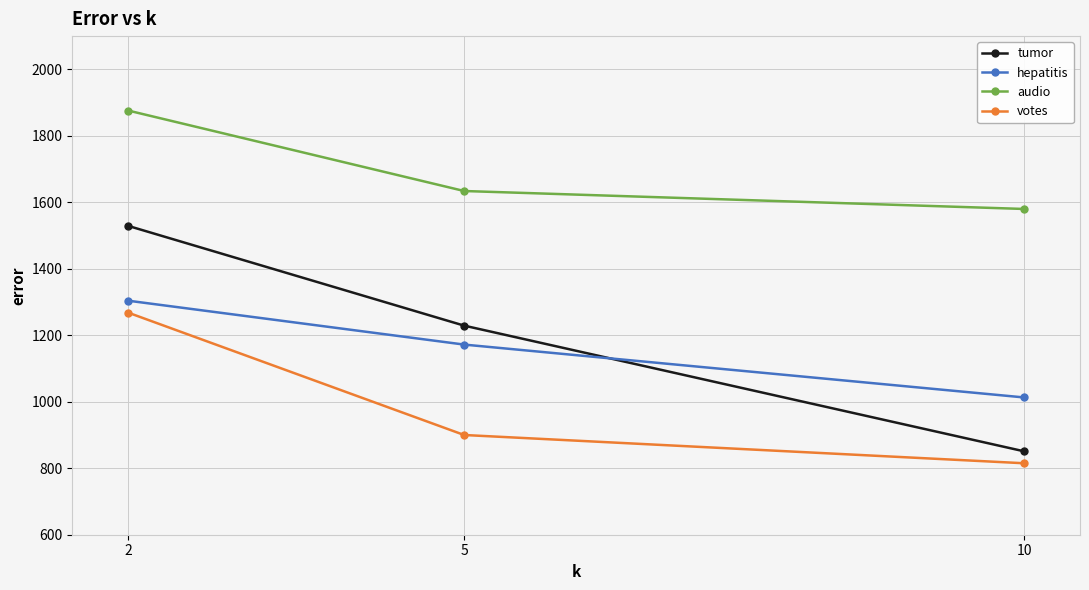

How many lines are shown in the chart?

4